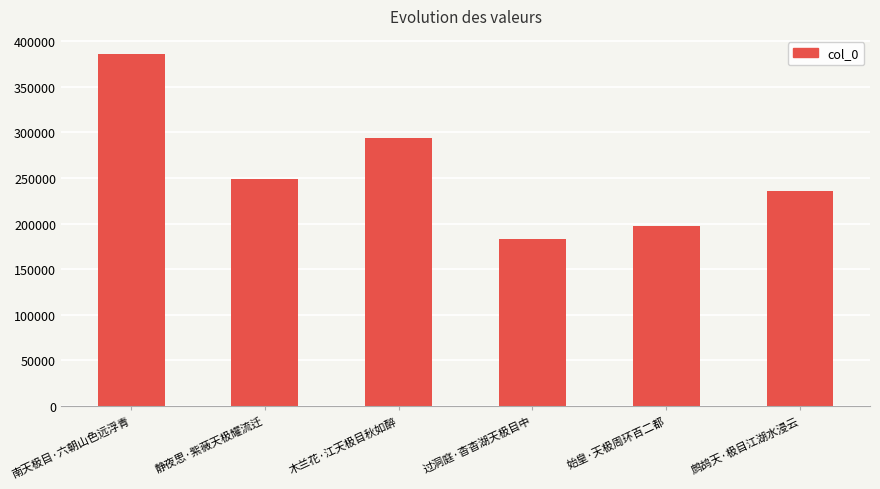

At which category does the chart reach its peak across all series?

南天极目·六朝山色远浮青